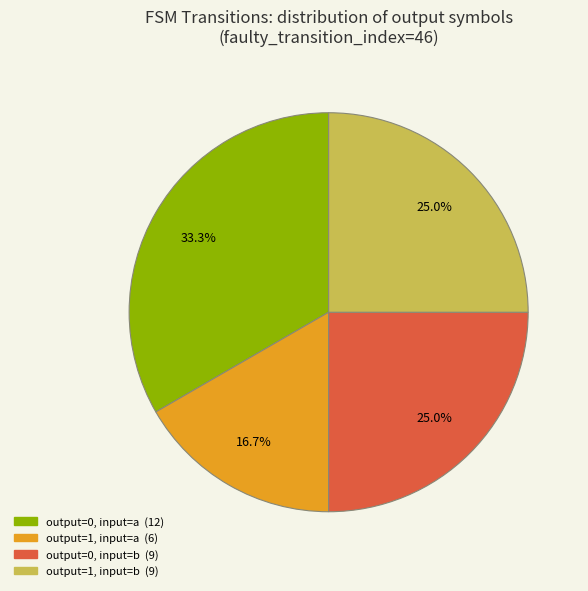

Is it true that output=0, input=a is 19% of the pie?

False